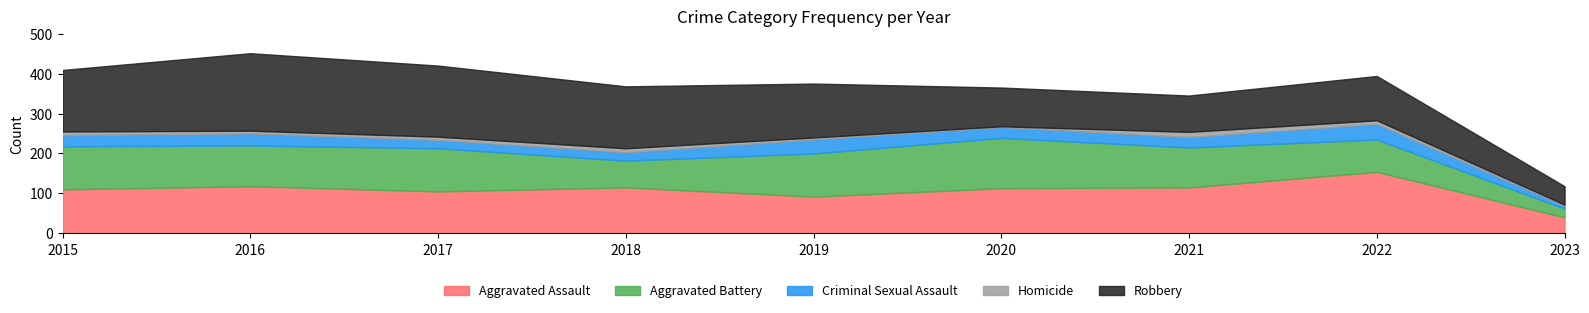

Which series has the largest range (max minus min)?

Robbery